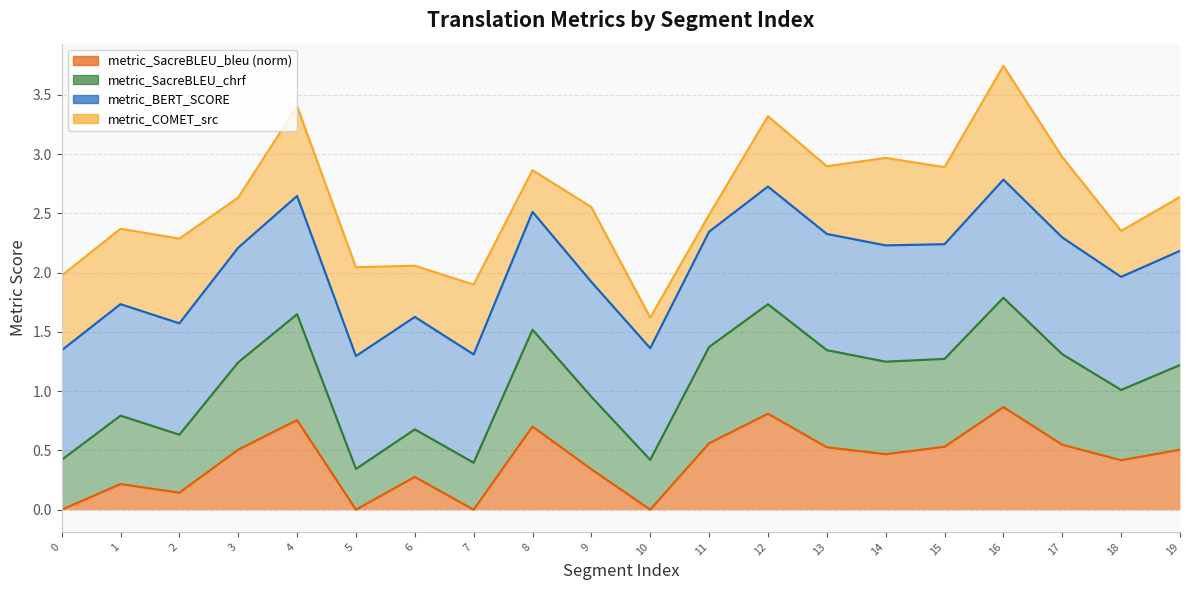

Where does the metric_SacreBLEU_chrf series first go above 1?

3